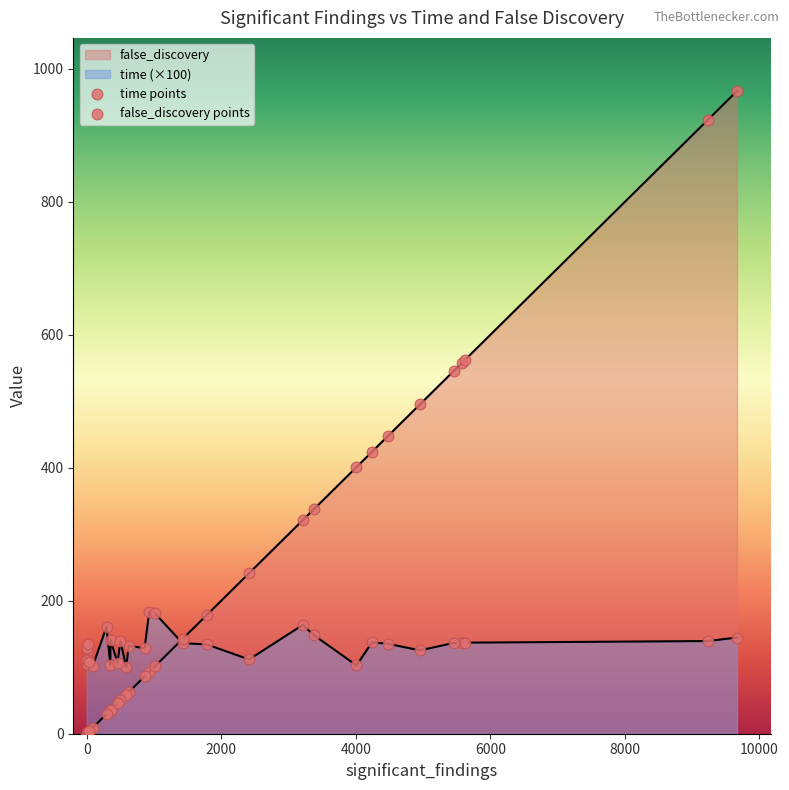

At how many categories does at least one series exceed 880?

2